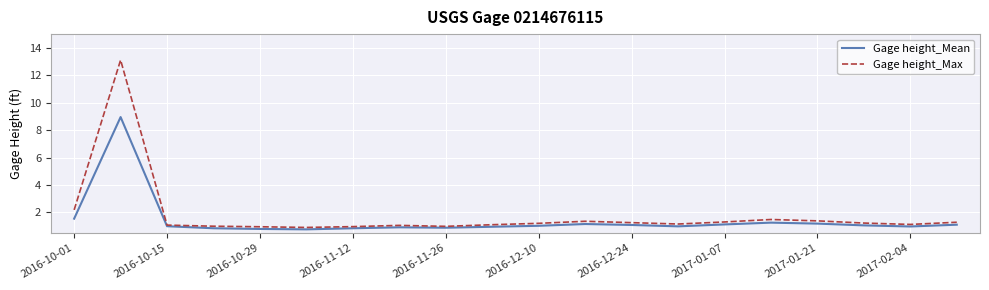

Which series has the widest spread of values?

Gage height_Max